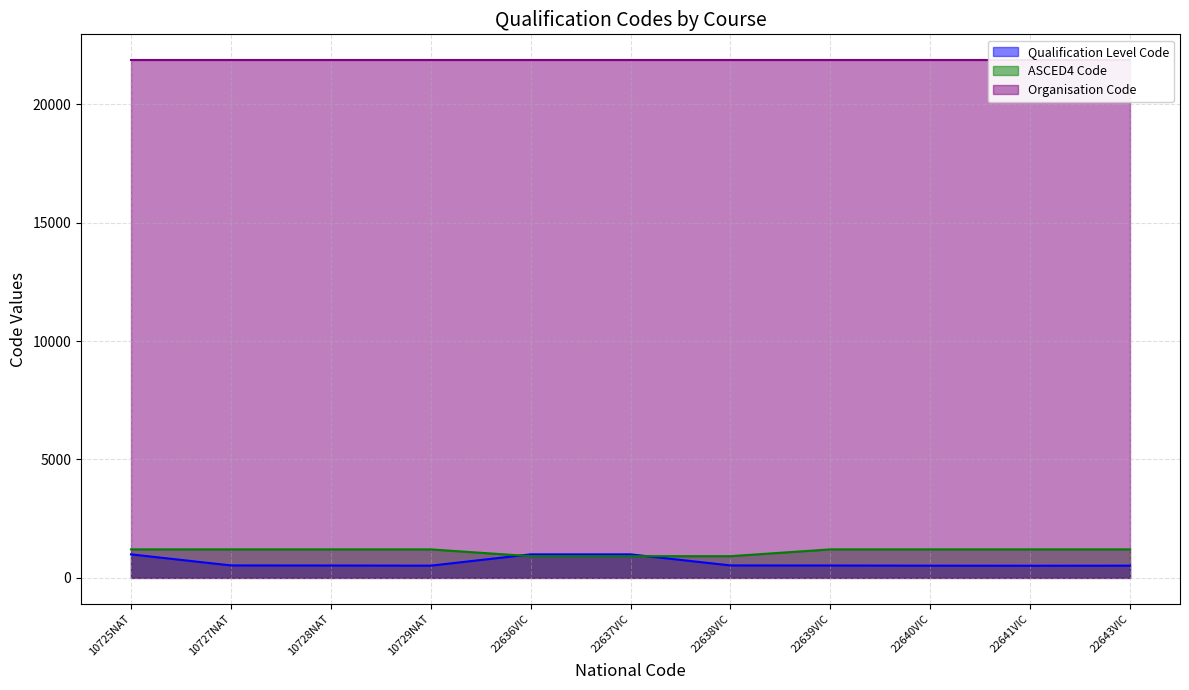

Which series has the largest range (max minus min)?

Qualification Level Code